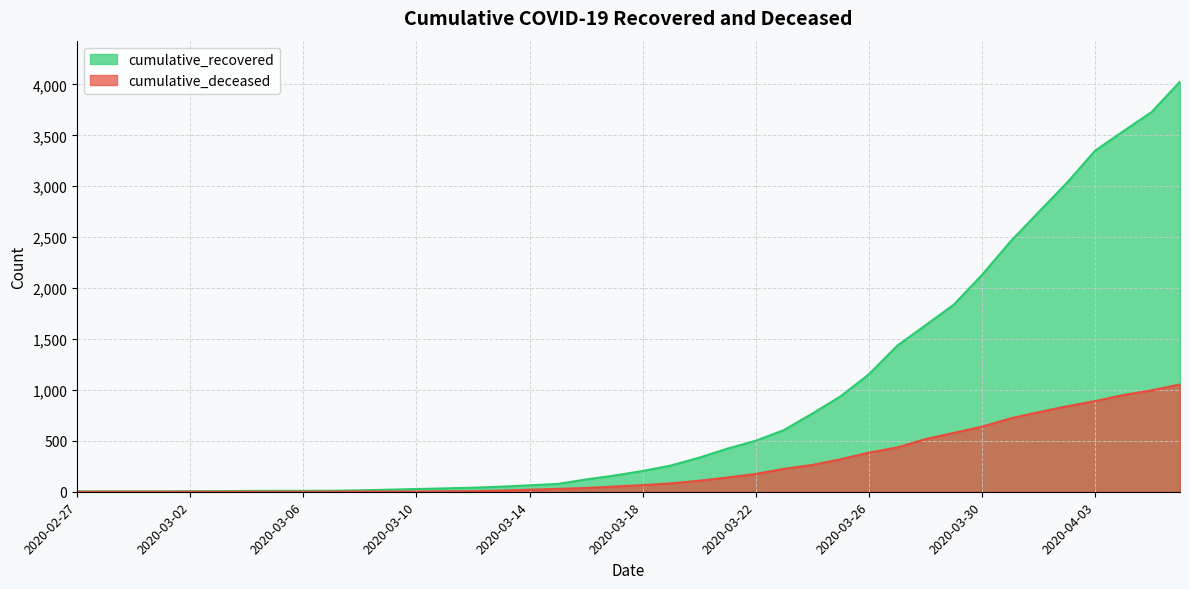

Read the cumulative_deceased value at 2020-03-25, to the nearest 10.

320